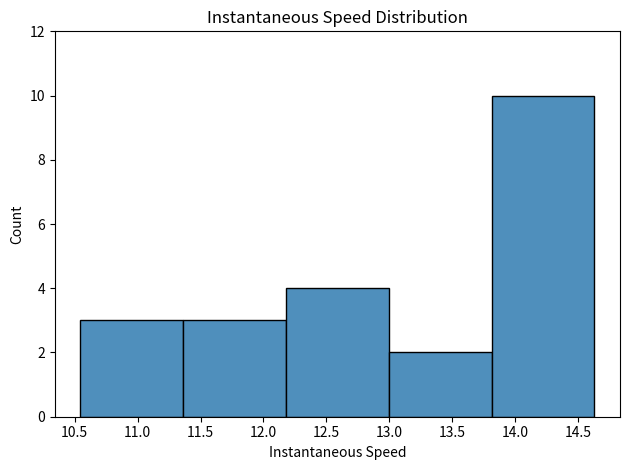

Reading left to right, list every bar in this chart as the range it spans on the x-axis followed by its height. Neither the bar edges nor the heights are printed on the chart, so give them approximately, as read against the axes.

10.55 to 11.35: 3
11.35 to 12.20: 3
12.20 to 13.00: 4
13.00 to 13.80: 2
13.80 to 14.65: 10